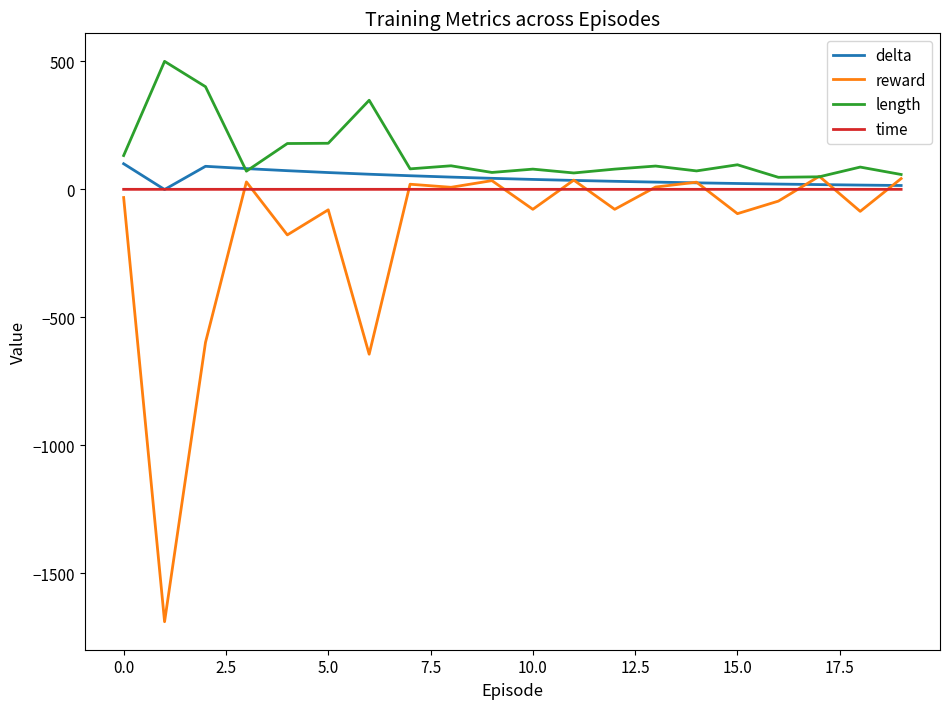

Which series has the largest range (max minus min)?

reward